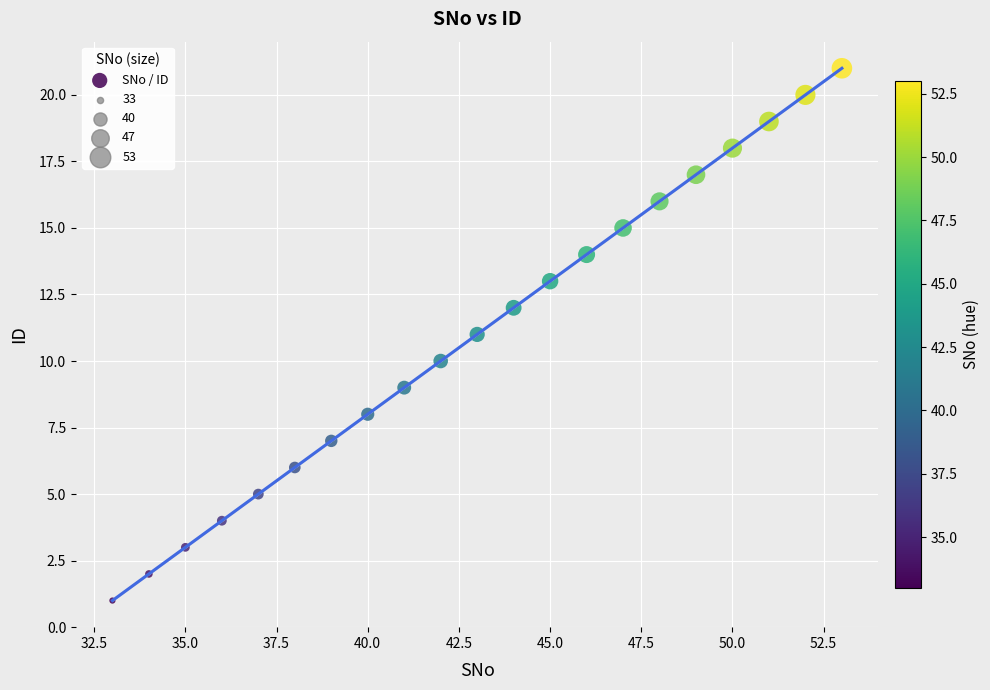

What is the range of X values (max minus min)?

20